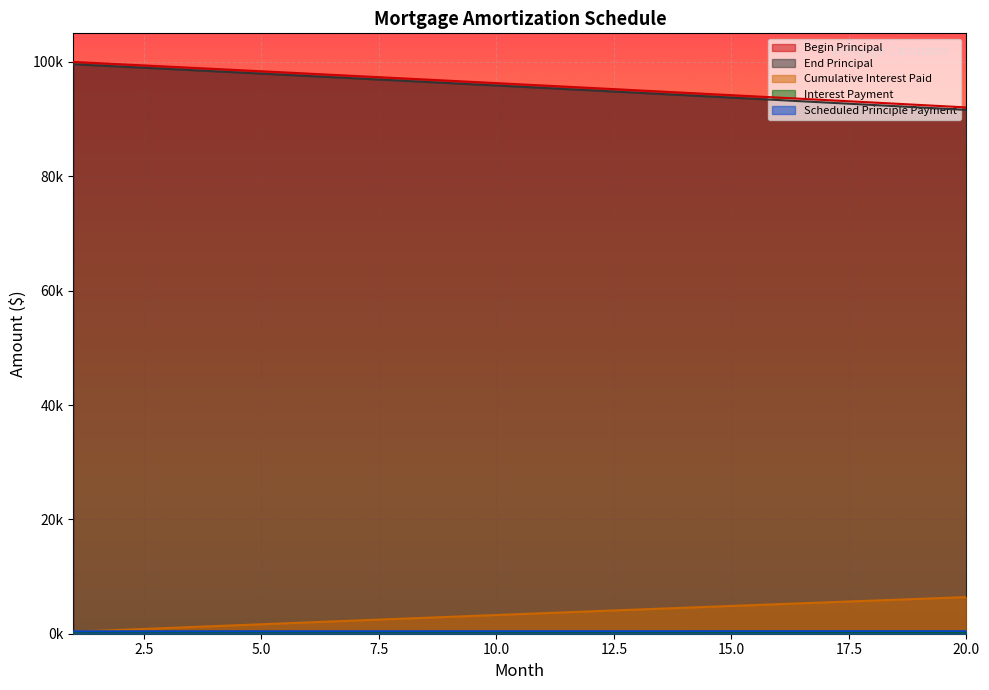

True or false: Scheduled Principle Payment has more than 2 interior local peaks.

False